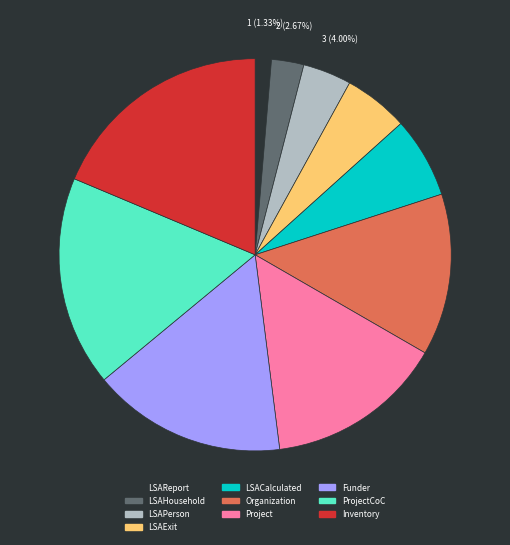

Is there a majority slice in this chart?

No